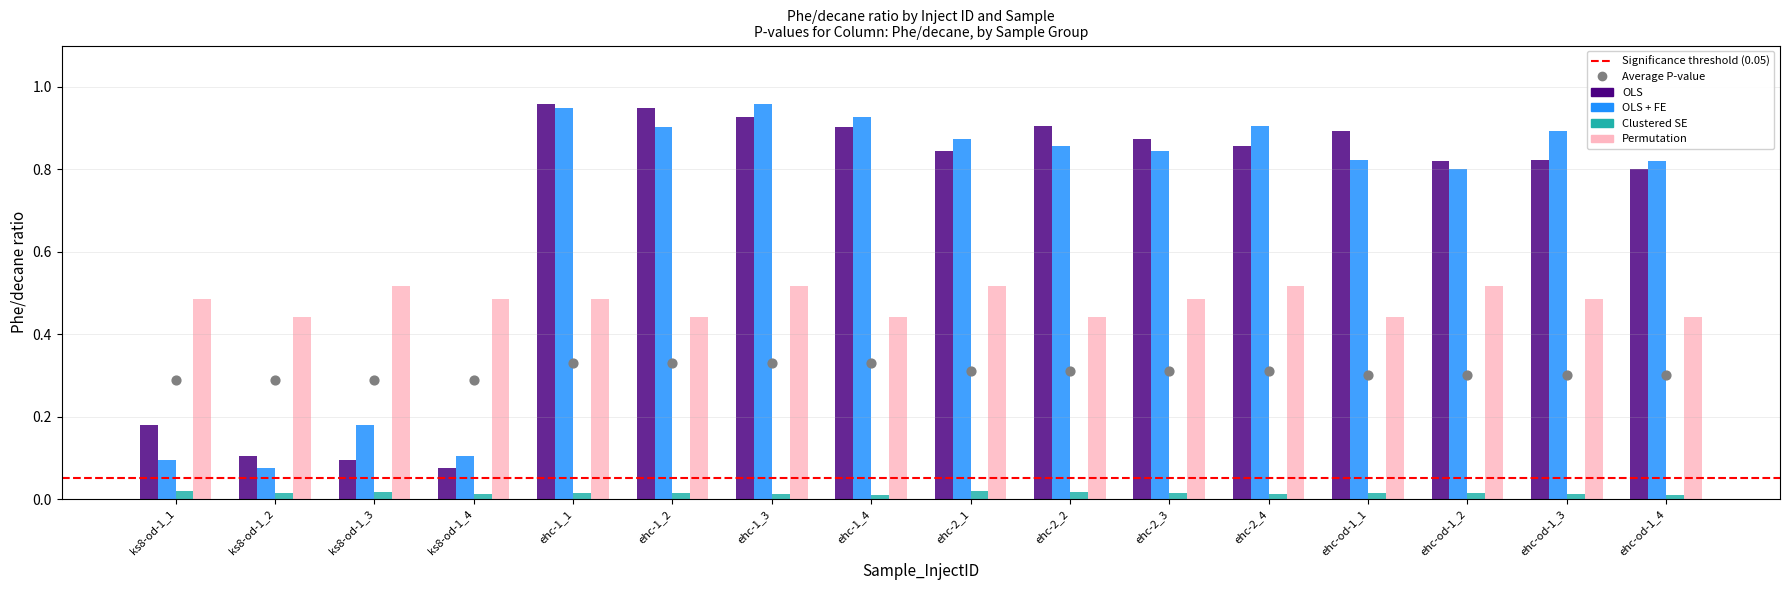

Is the value of OLS at ehc-od-1_1 greater than the value of OLS + FE at ehc-1_1?

No